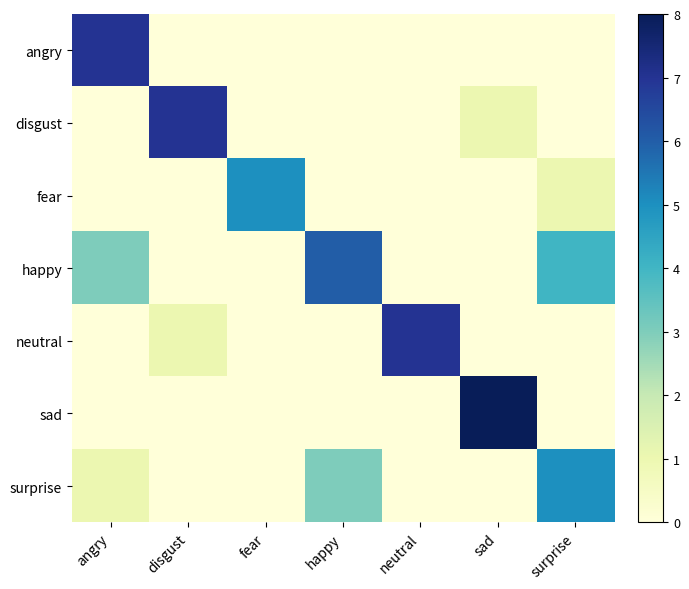

Which series has the widest spread of values?

sad